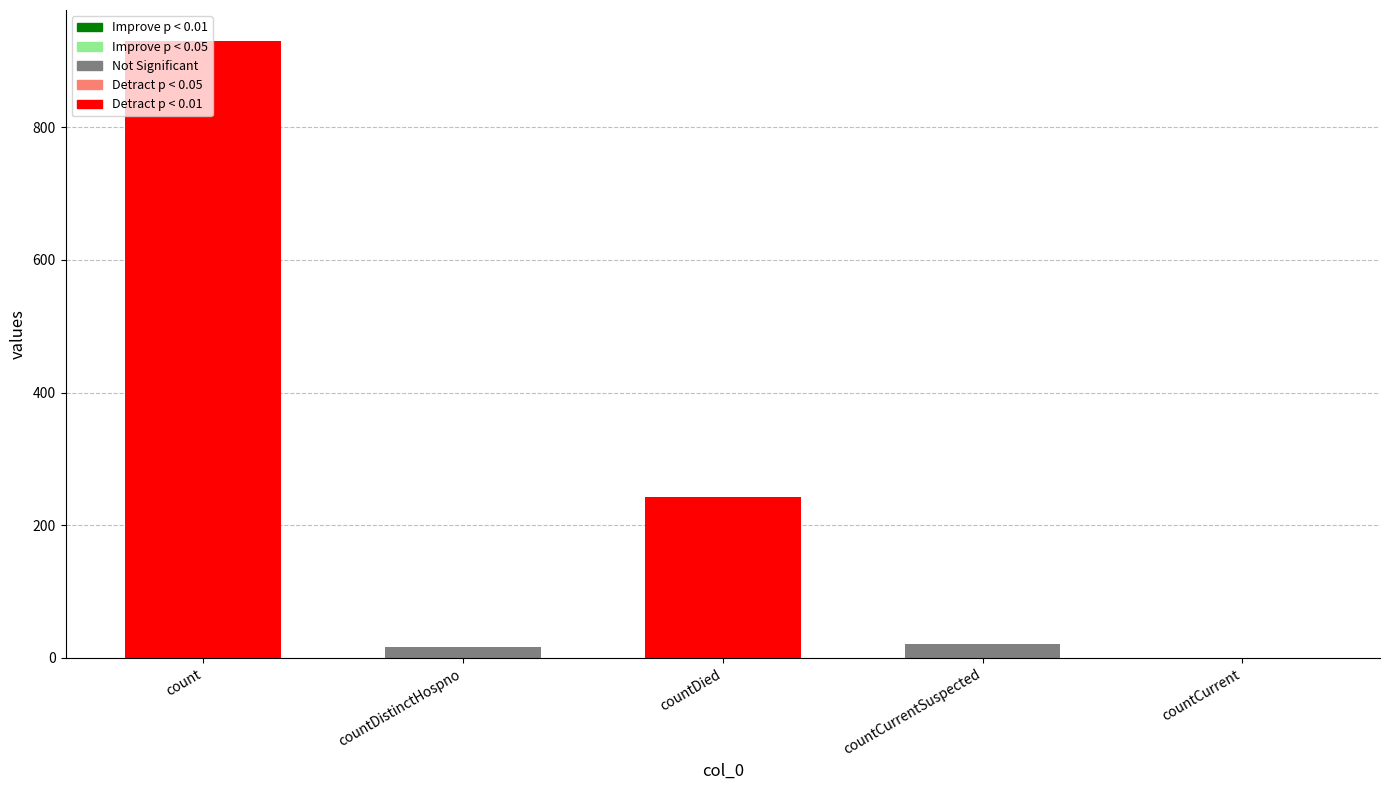

What is the difference between the values at countDistinctHospno and count?

914